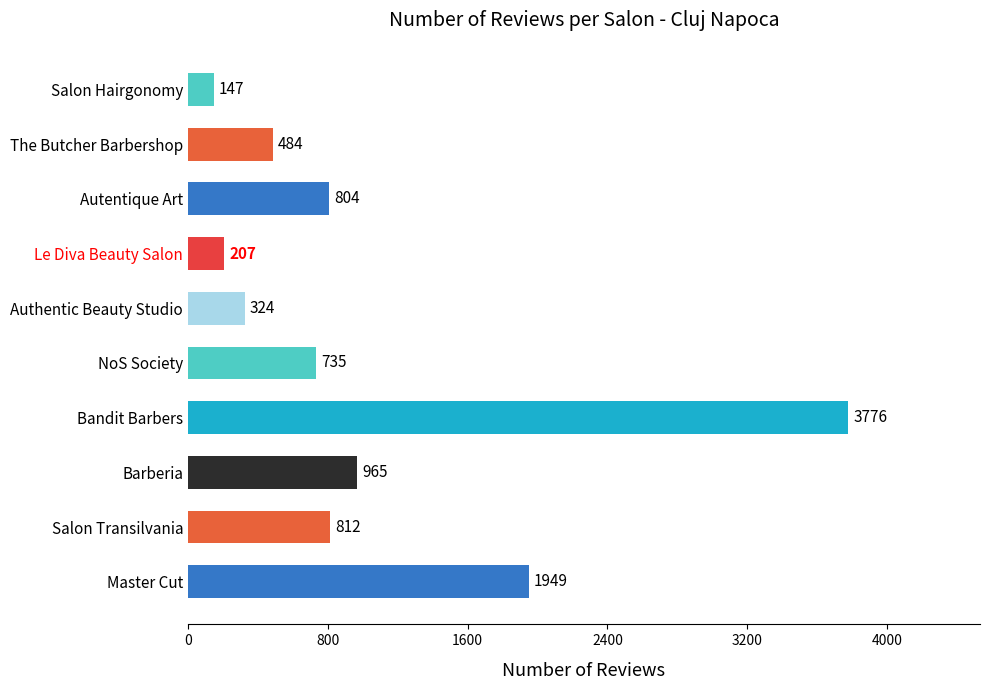

What is the difference between the maximum and minimum values?

3629